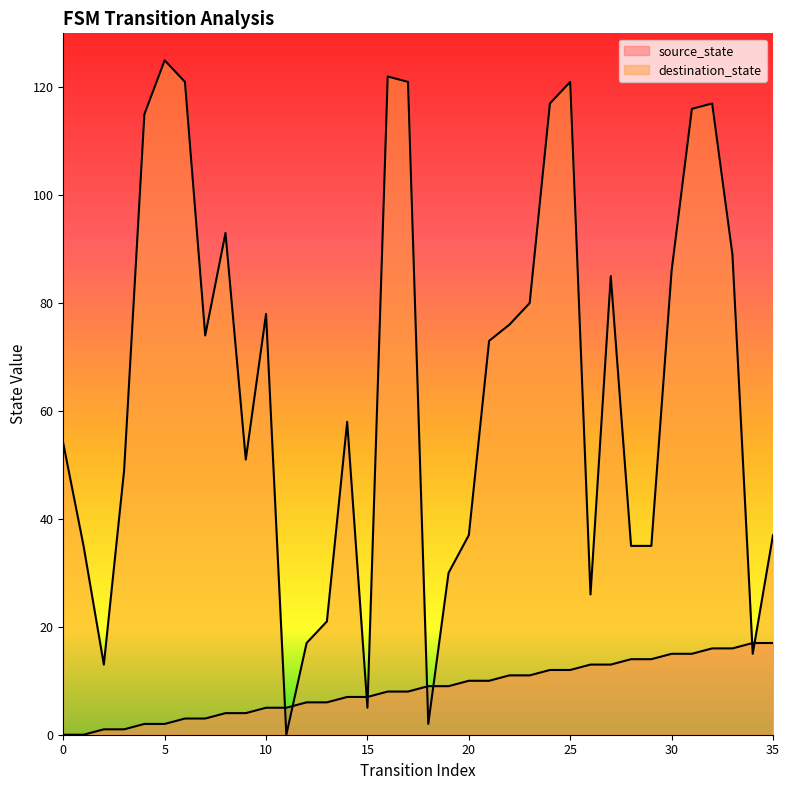

What value does the destination_state series have at 13?

21